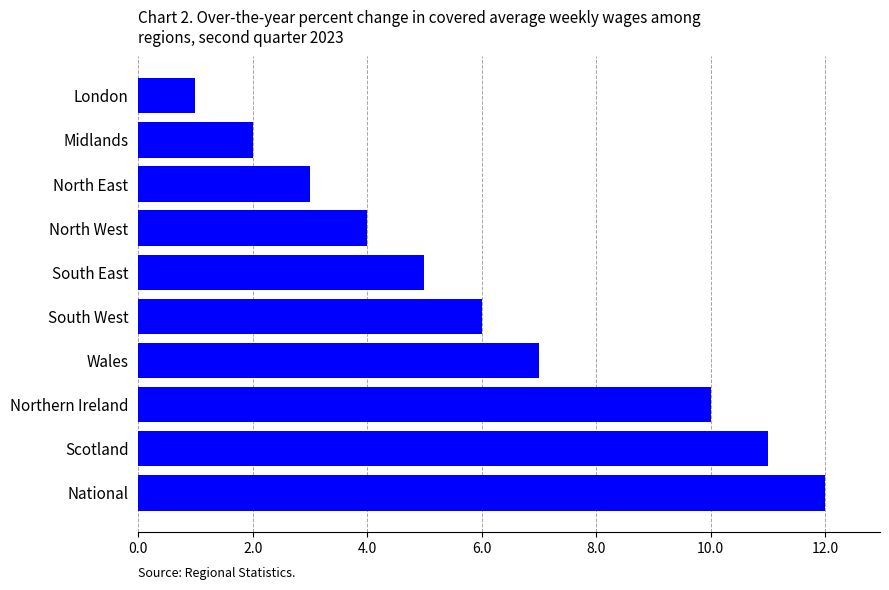

What is the maximum value shown in the chart?

12